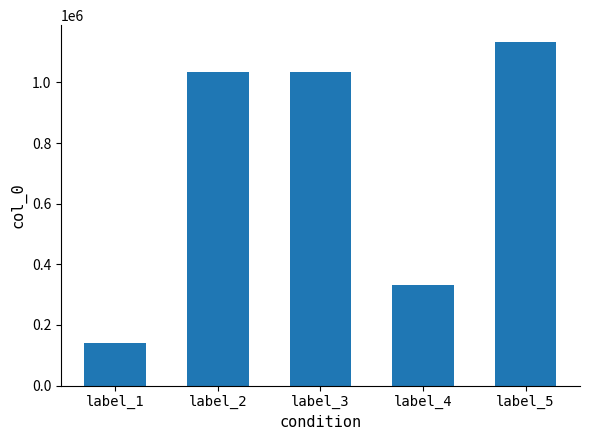

What is the greatest value displayed?

1132280